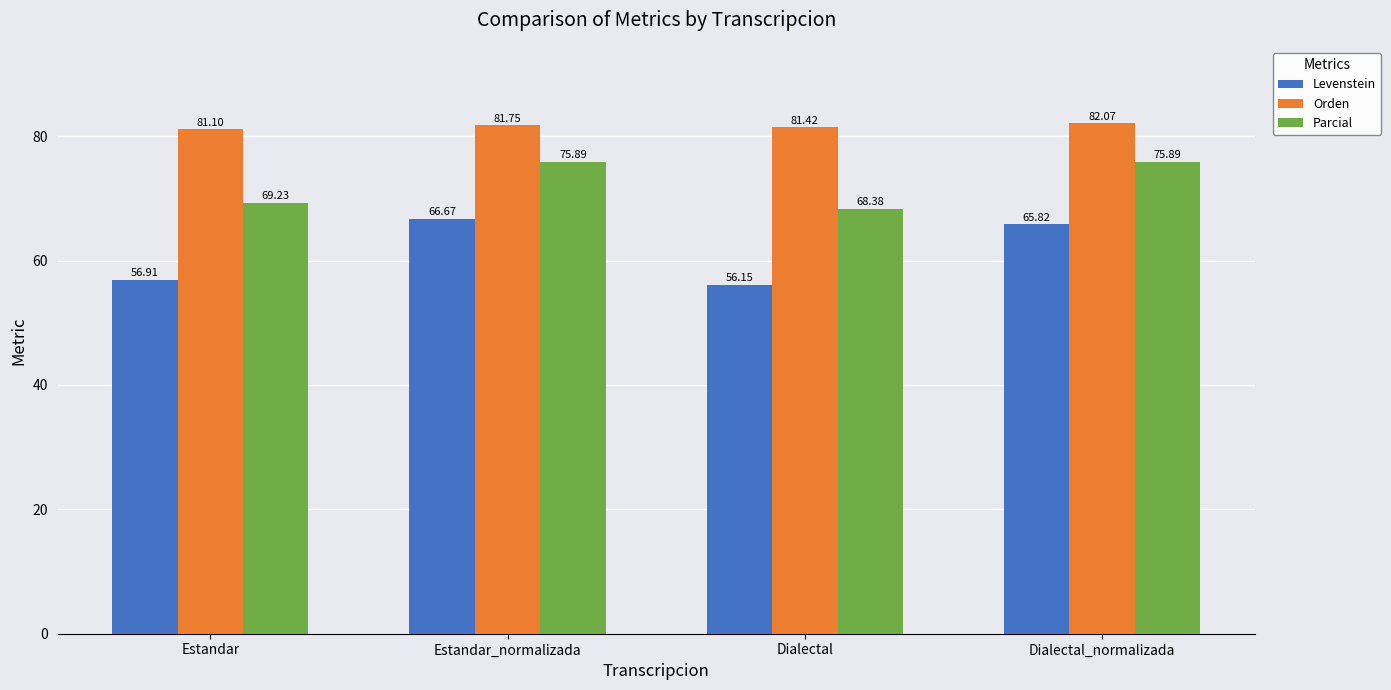

At which category is the sum across all series the highest?

Estandar_normalizada